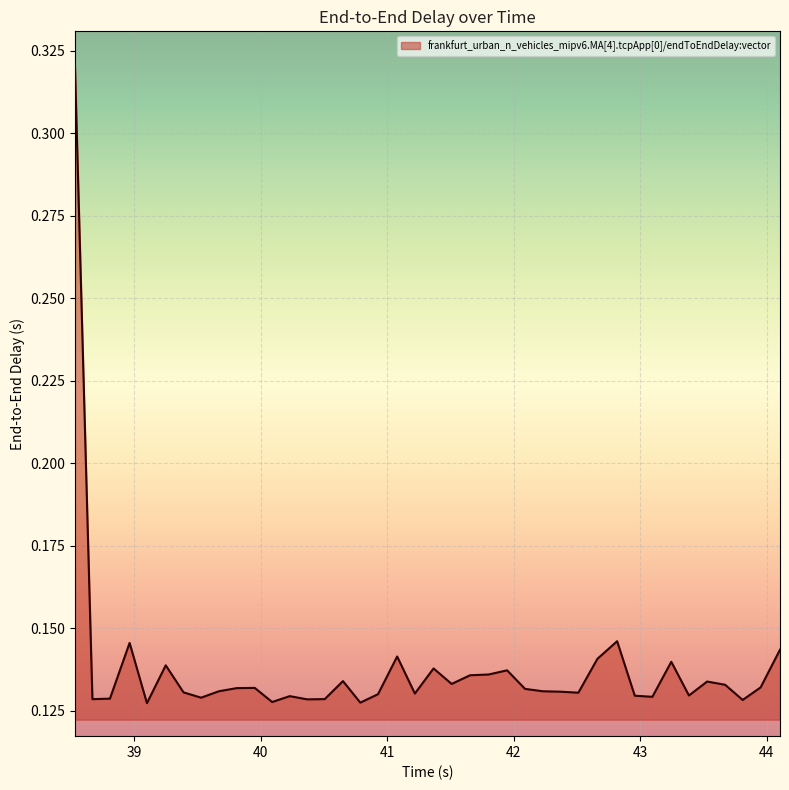

How many interior local peaks (higher than both neighbors) does the data have?

11